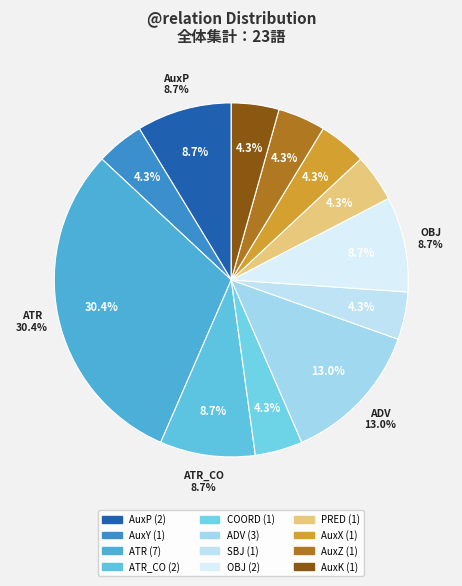

True or false: AuxP accounts for 15% of the total.

False